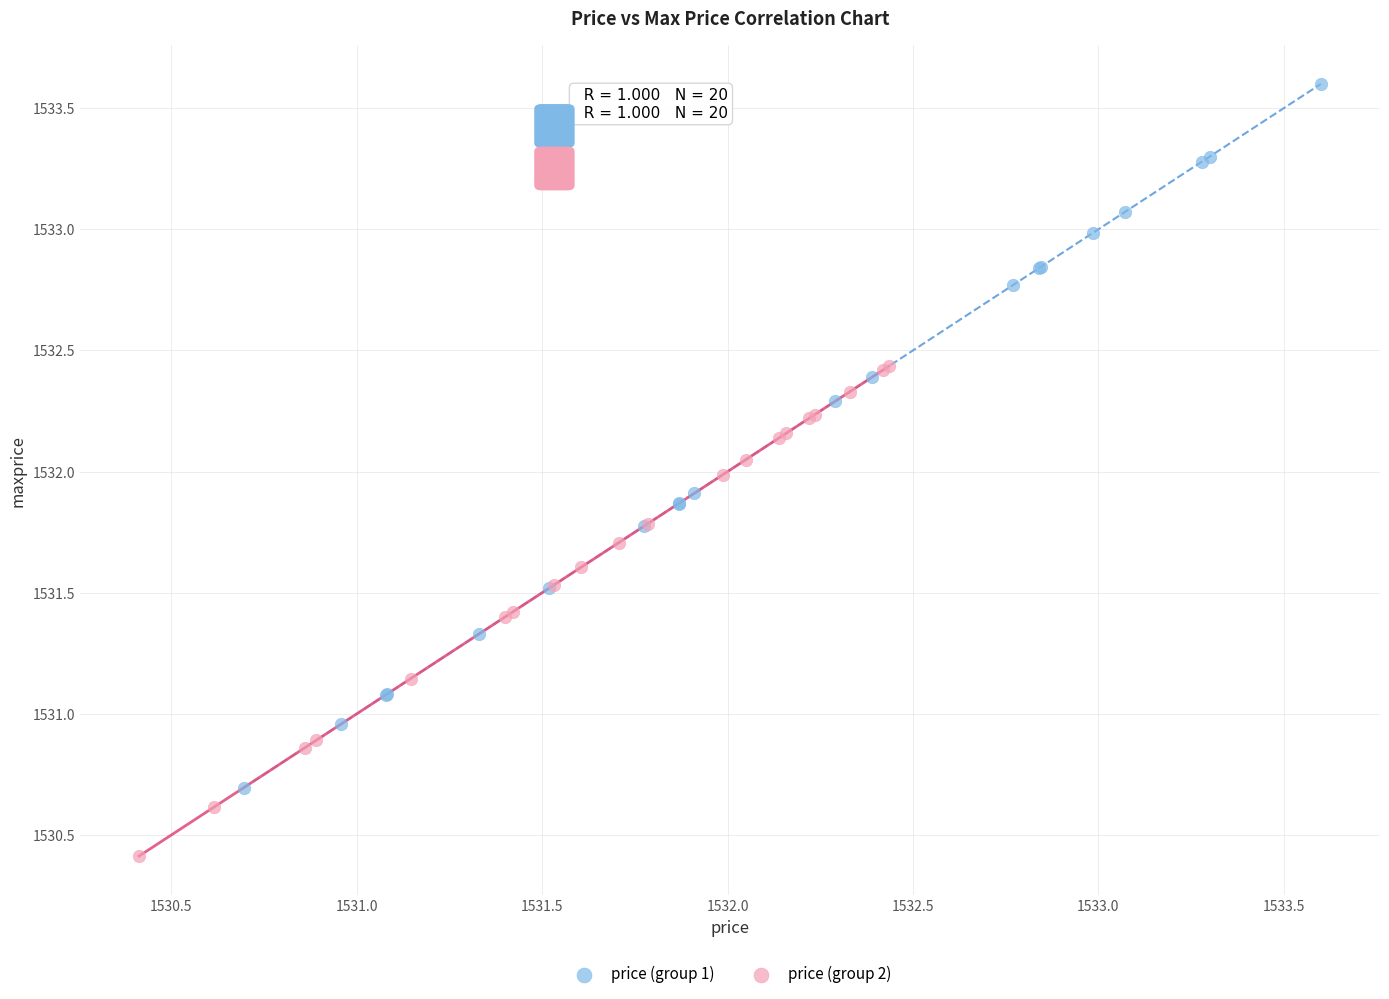

Which series has the widest spread of Y values?

price (group 1)